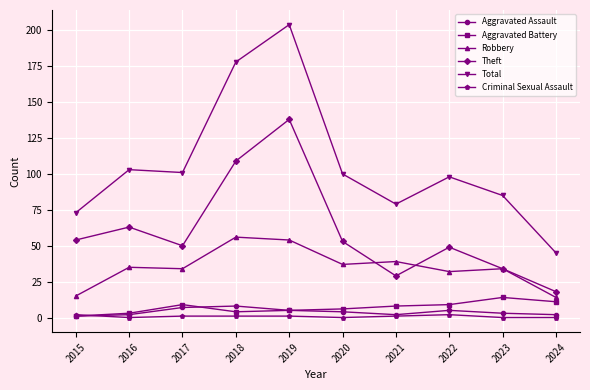

At which category is the sum across all series the highest?

2019